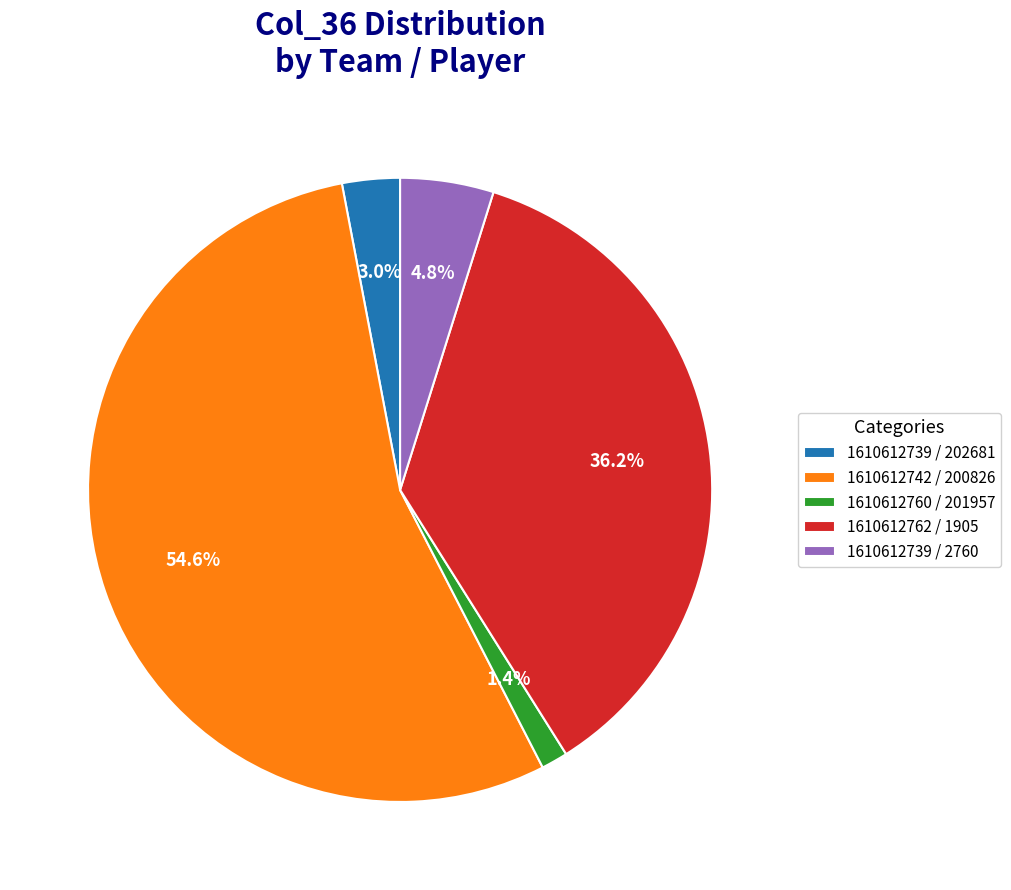

Which slice is the largest?

1610612742 / 200826